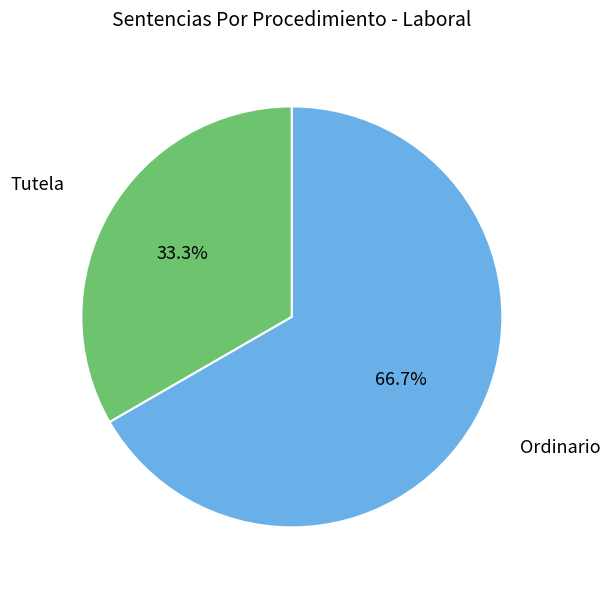

To the nearest percent, what is the average slice percentage?

50%